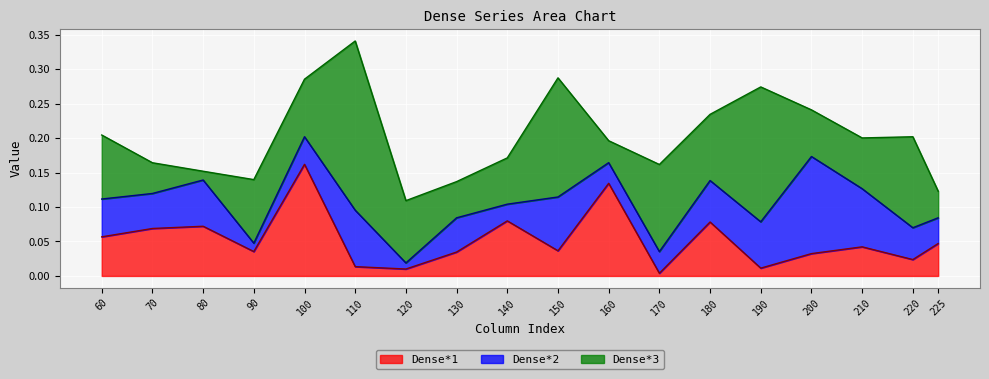

At which category does Dense*3 reach its first local valley?

80